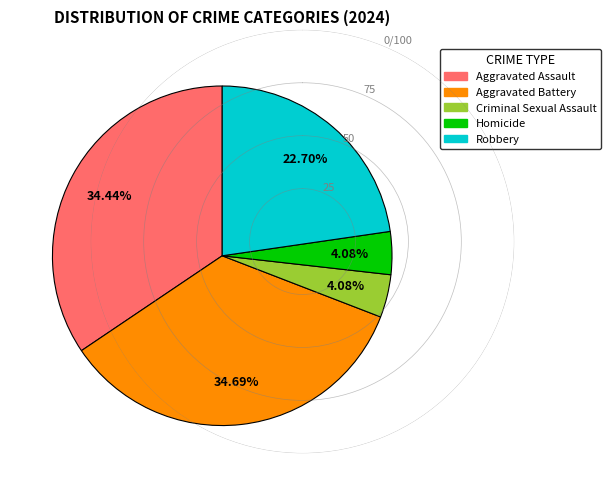

To the nearest percent, what is the difference between the Aggravated Battery and Homicide slice percentages?

31%